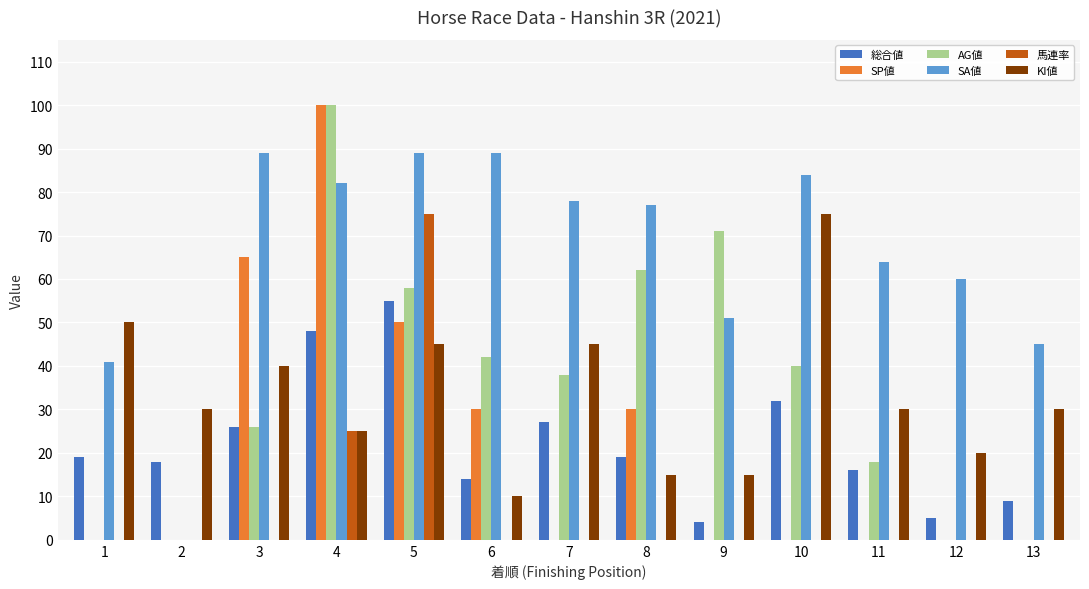

Are the bars grouped side by side (vs. stacked)?

Yes